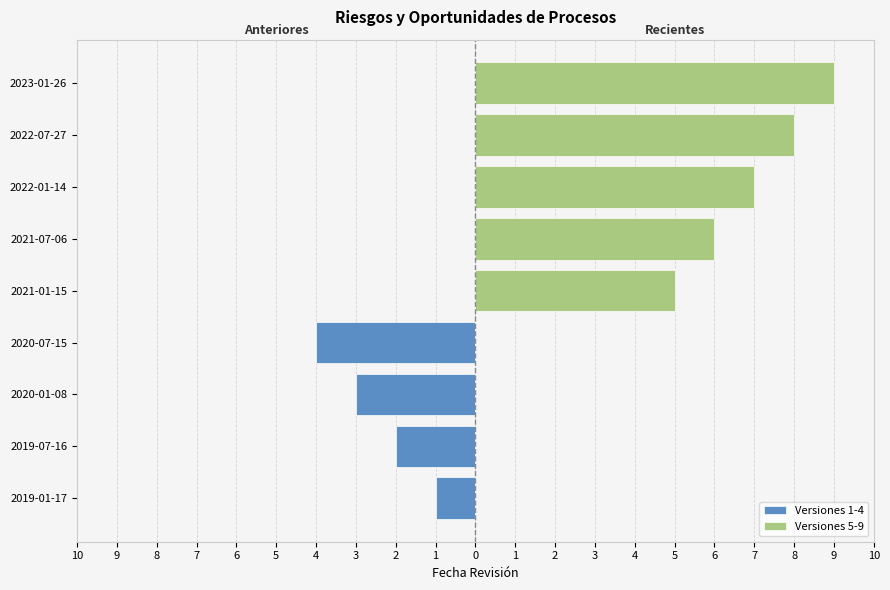

Does the chart contain stacked bars?

No